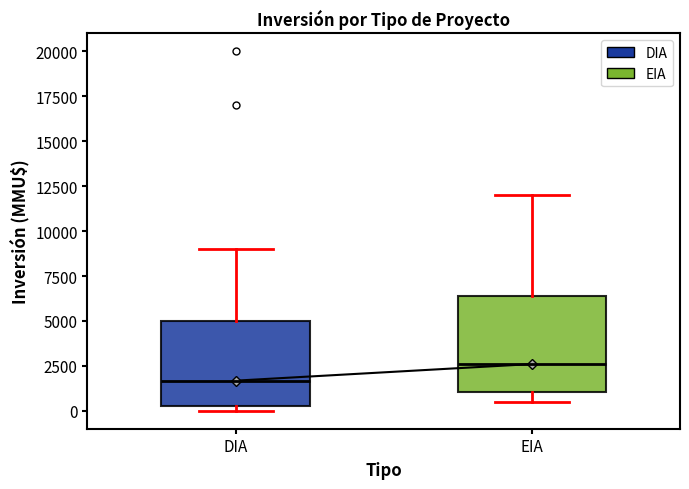

Which box's median line is the highest?

EIA